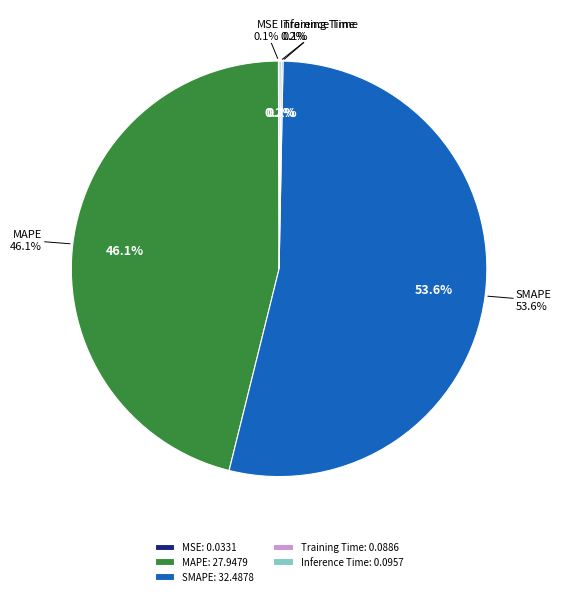

The SMAPE slice represents 47% of the pie. True or false?

False